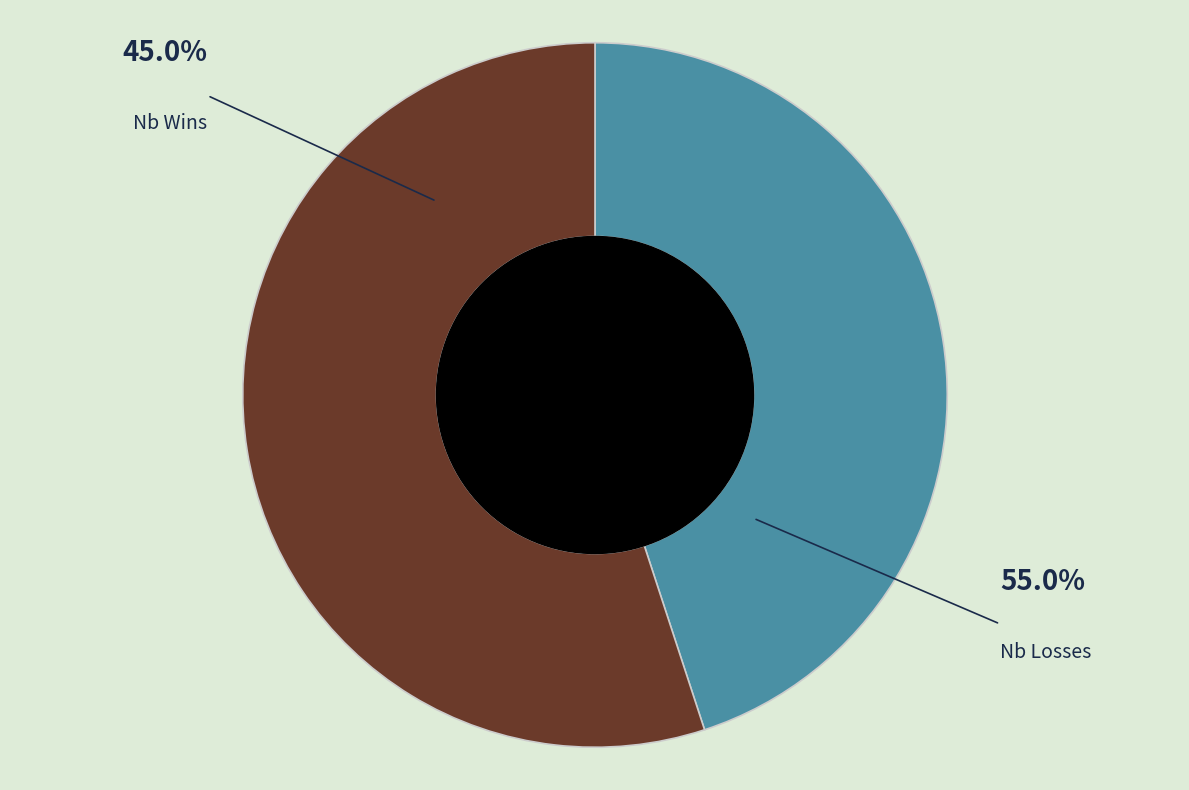

The 16 slice represents 1% of the pie. True or false?

False